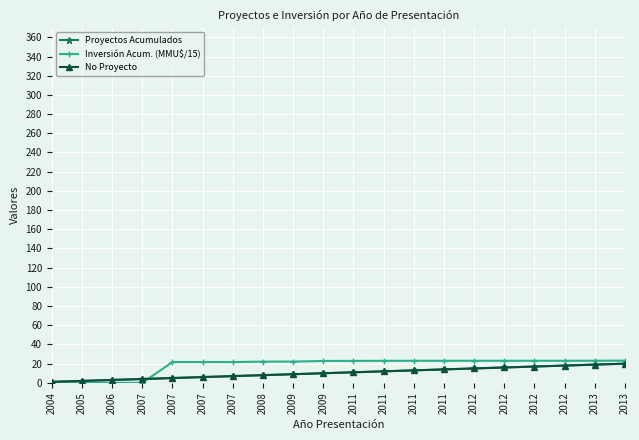

Does the chart display data point markers on the line(s)?

Yes